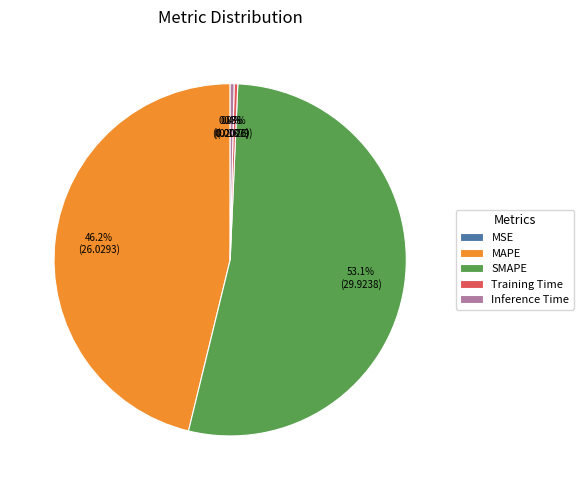

What is the total percentage of Training Time and Inference Time?

0.7%